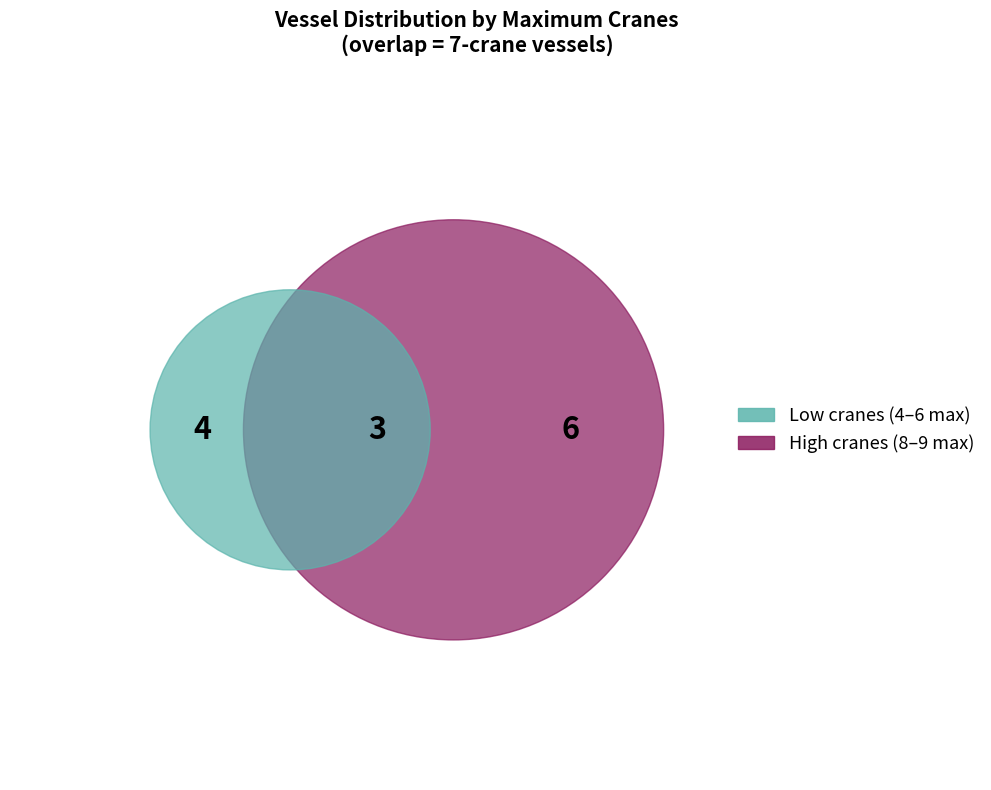

Does any single category account for the majority?

No